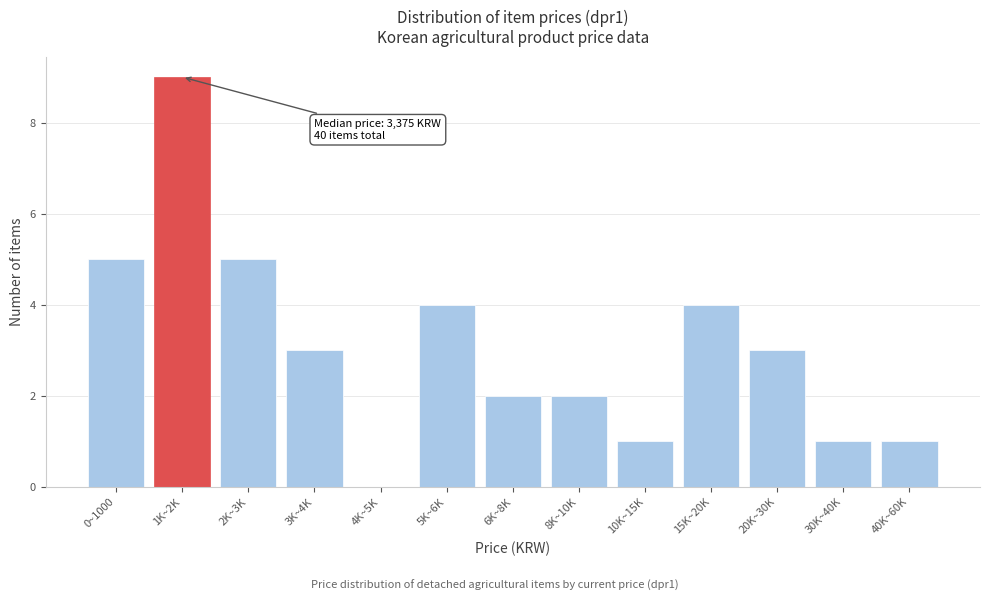

Reading left to right, what are all the values shown in this chart?

0~1000=5	1K~2K=9	2K~3K=5	3K~4K=3	4K~5K=0	5K~6K=4	6K~8K=2	8K~10K=2	10K~15K=1	15K~20K=4	20K~30K=3	30K~40K=1	40K~60K=1